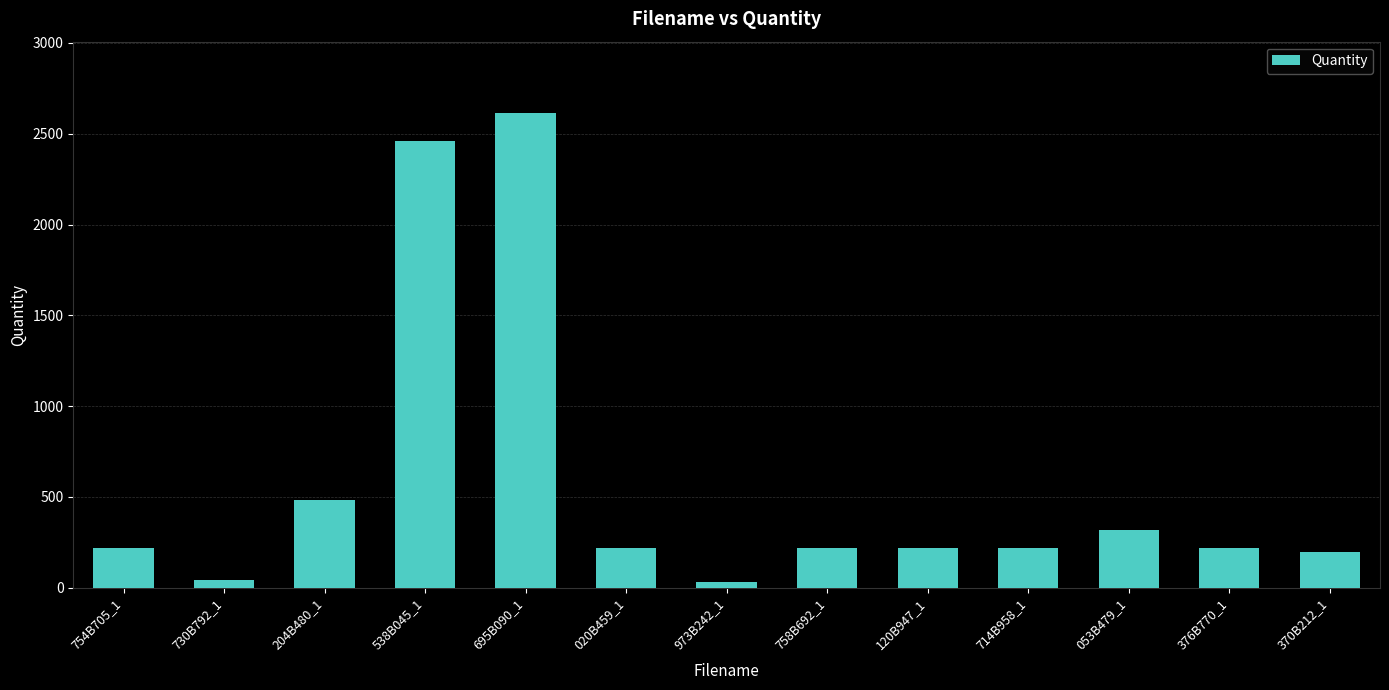

At which label is the value closest to 1321?

204B480_1